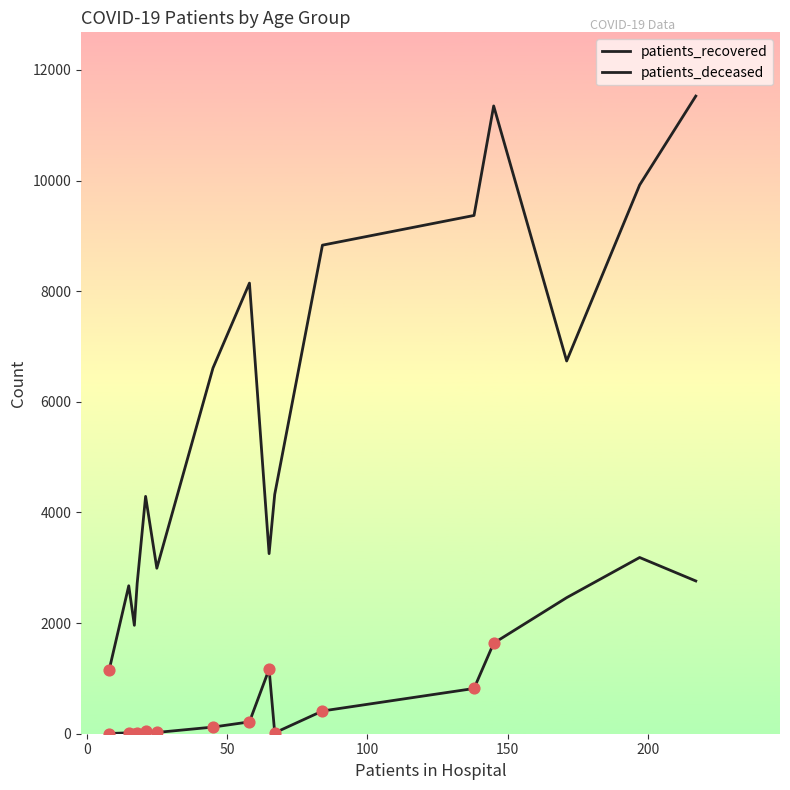

How many lines are shown in the chart?

2